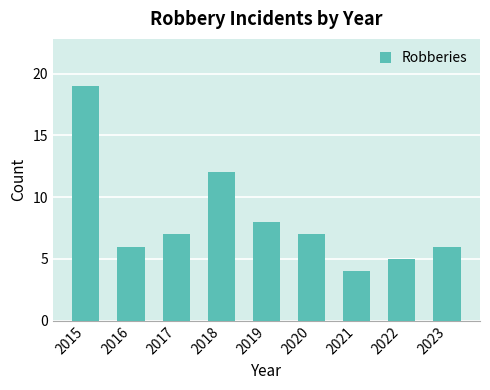

What is the difference between the maximum and second lowest values?

14